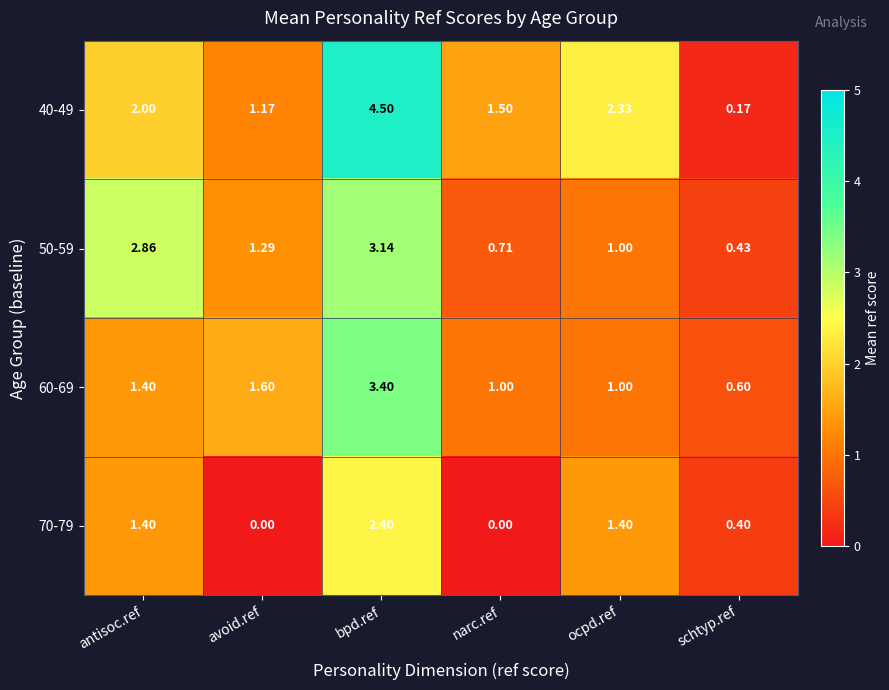

At which category does the chart reach its peak across all series?

bpd.ref